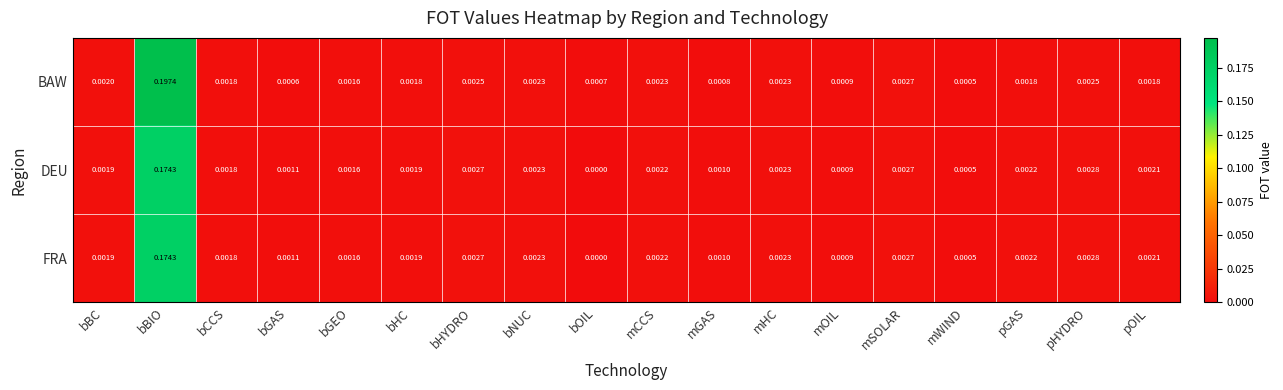

Count the number of categories in the chart.

18